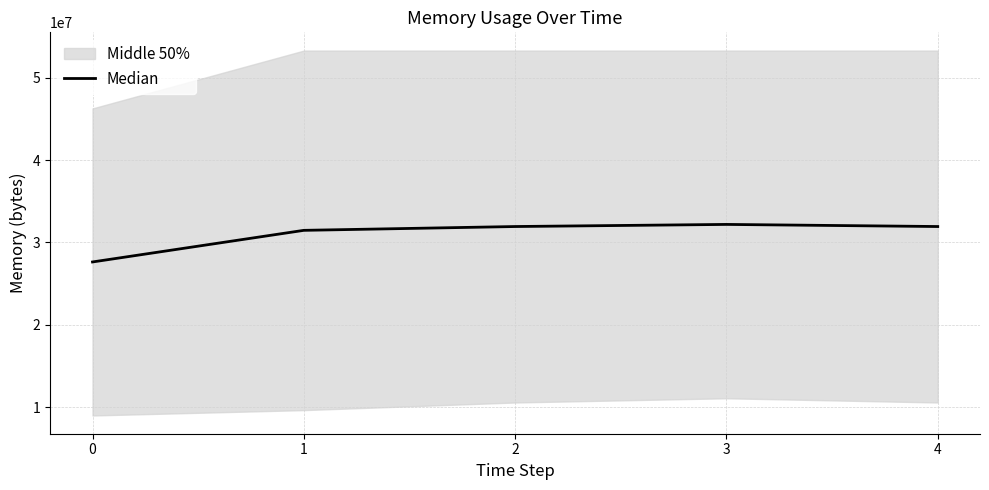

Reading left to right, list all the values displayed in this chart.

0=27631616	1=31467520	2=31930368	3=32186368	4=31930368